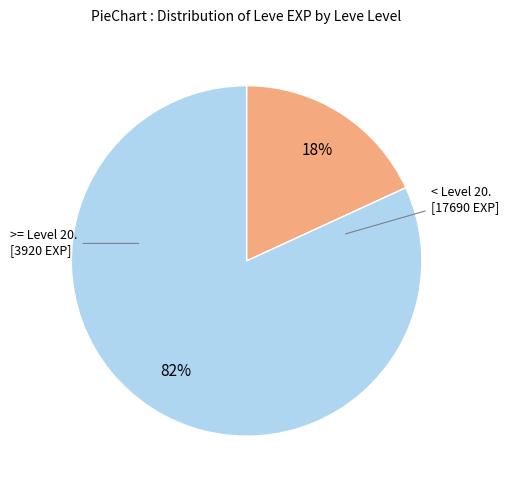

To the nearest percent, what is the difference between the largest and smallest slice percentages?

64%